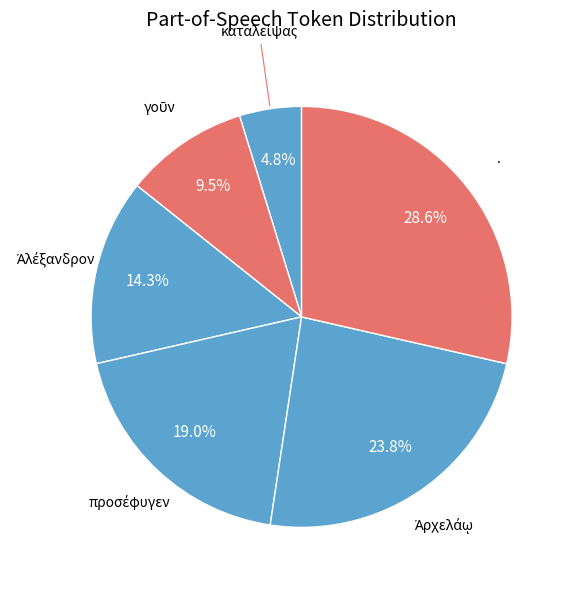

How many slices are in this pie chart?

6